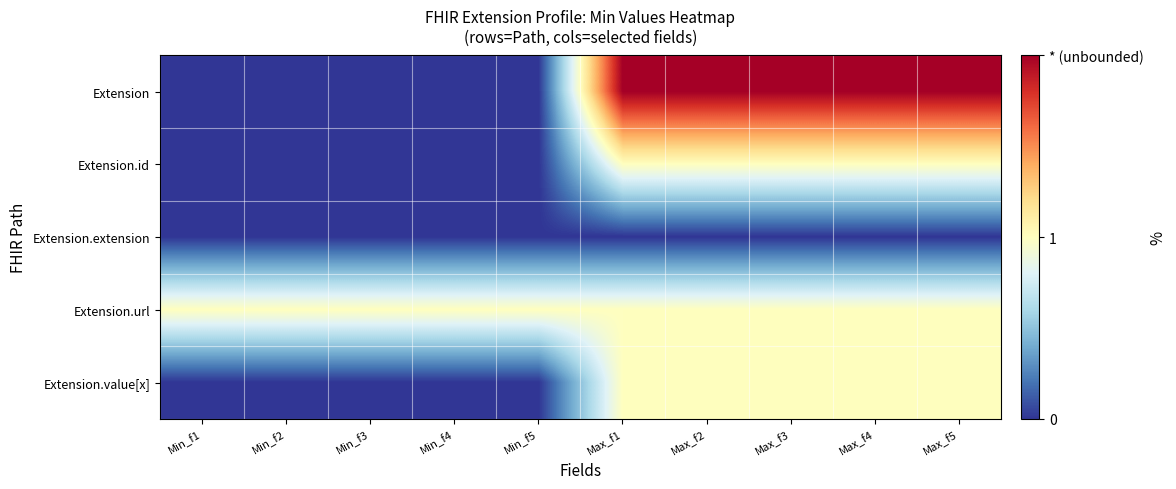

What is the difference between the highest and lowest values at Max_f1?

2